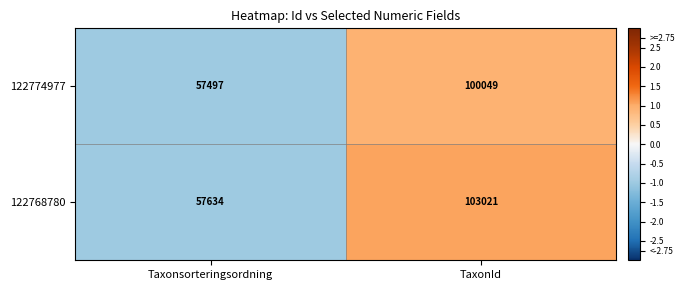

What value does the 122774977 series have at TaxonId, to the nearest 100?

100000